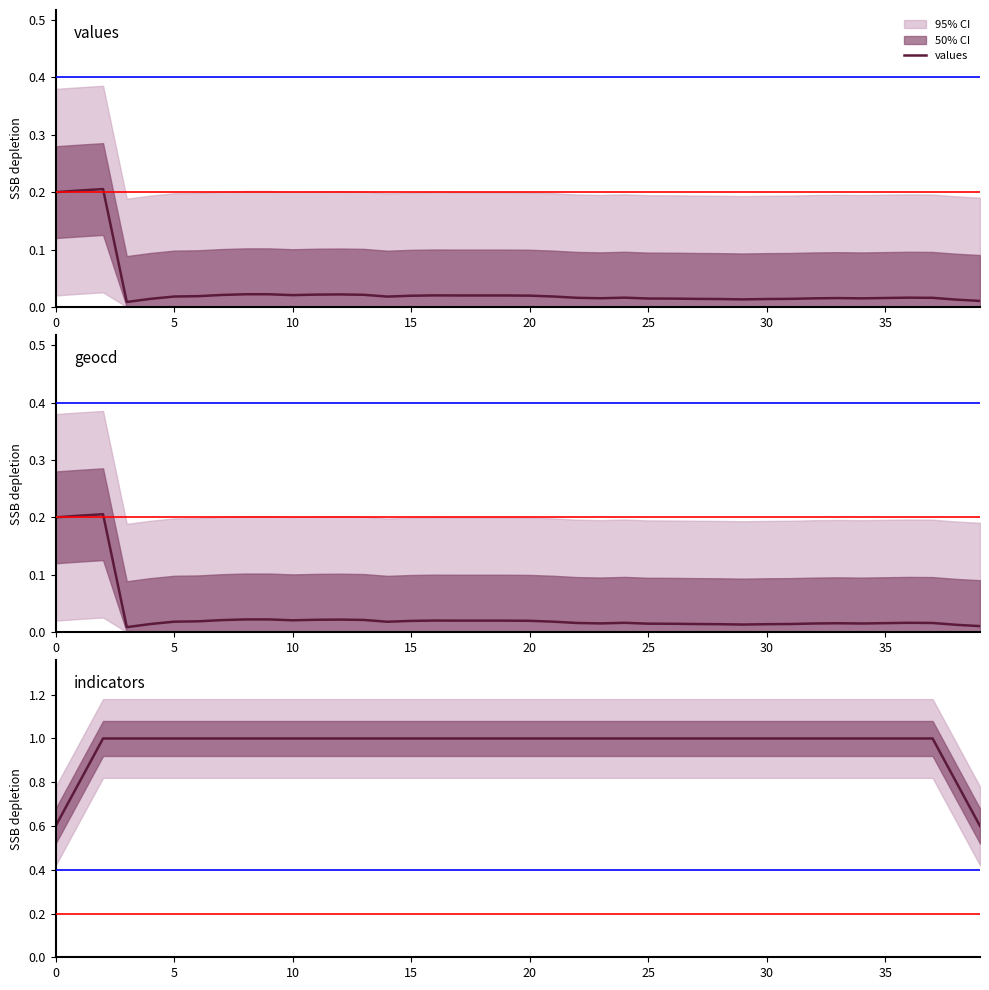

What is the label of the 39th point from the left?

38